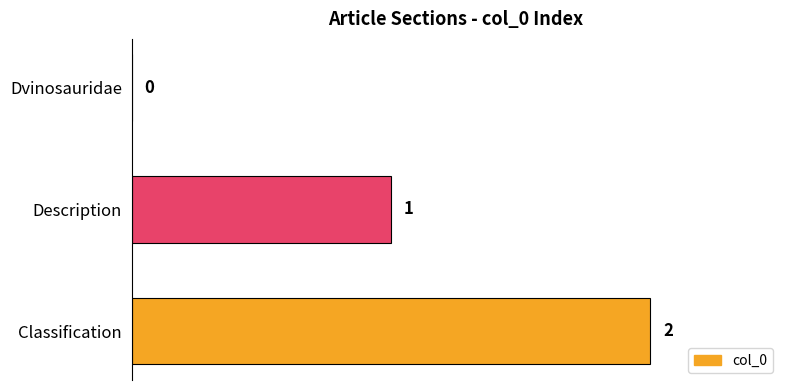

The chart shows a value of 1 at Description. True or false?

True